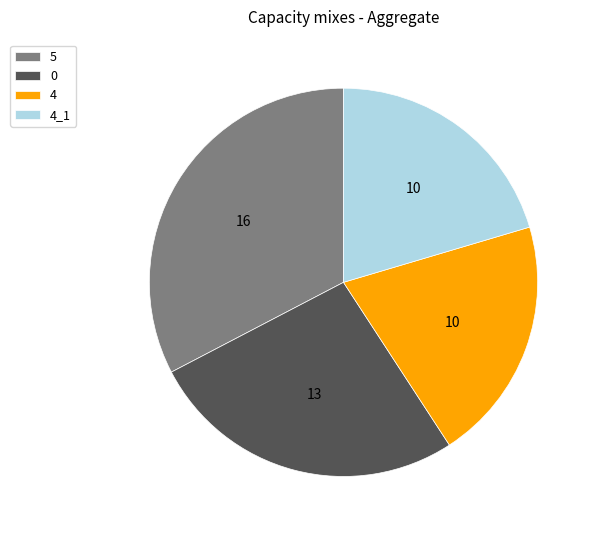

What is the ratio of the value at 4_1 to the value at 0?

0.8